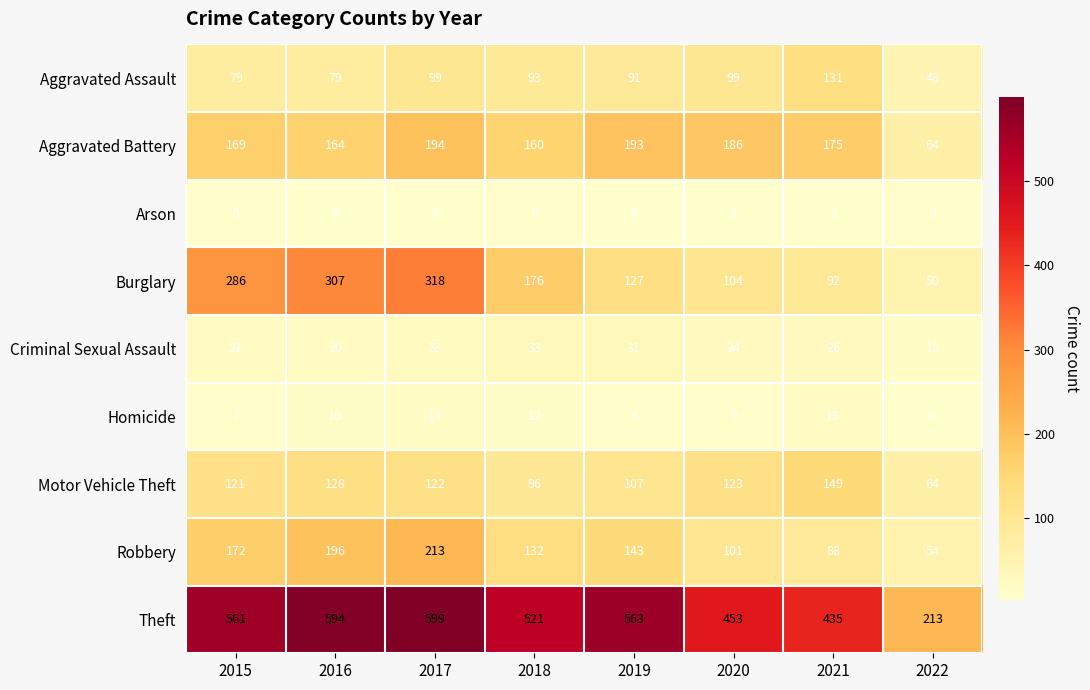

Which series has the widest spread of values?

Theft